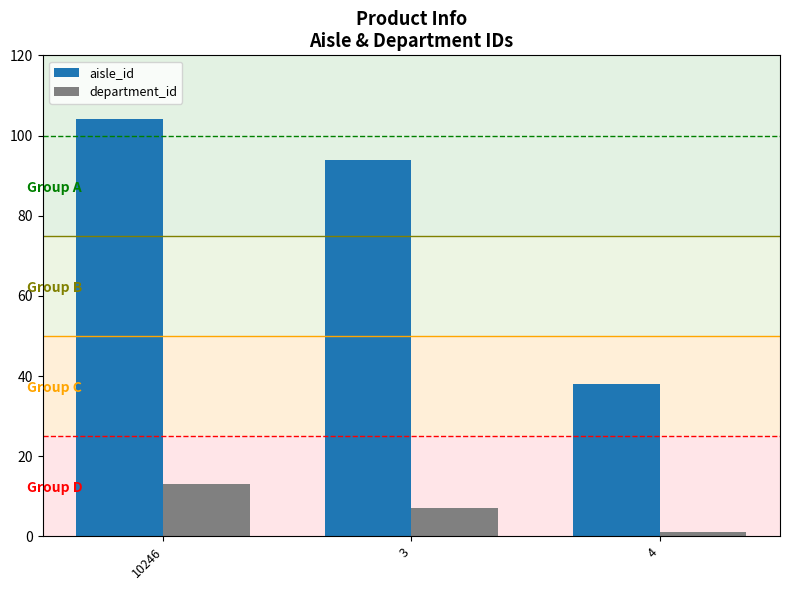

What is the difference between the maximum and minimum values in the aisle_id series?

66